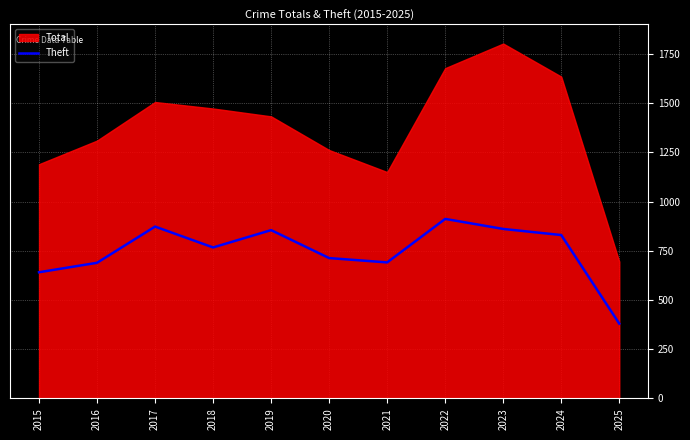

Where is the data nearest to the value 646?

2015